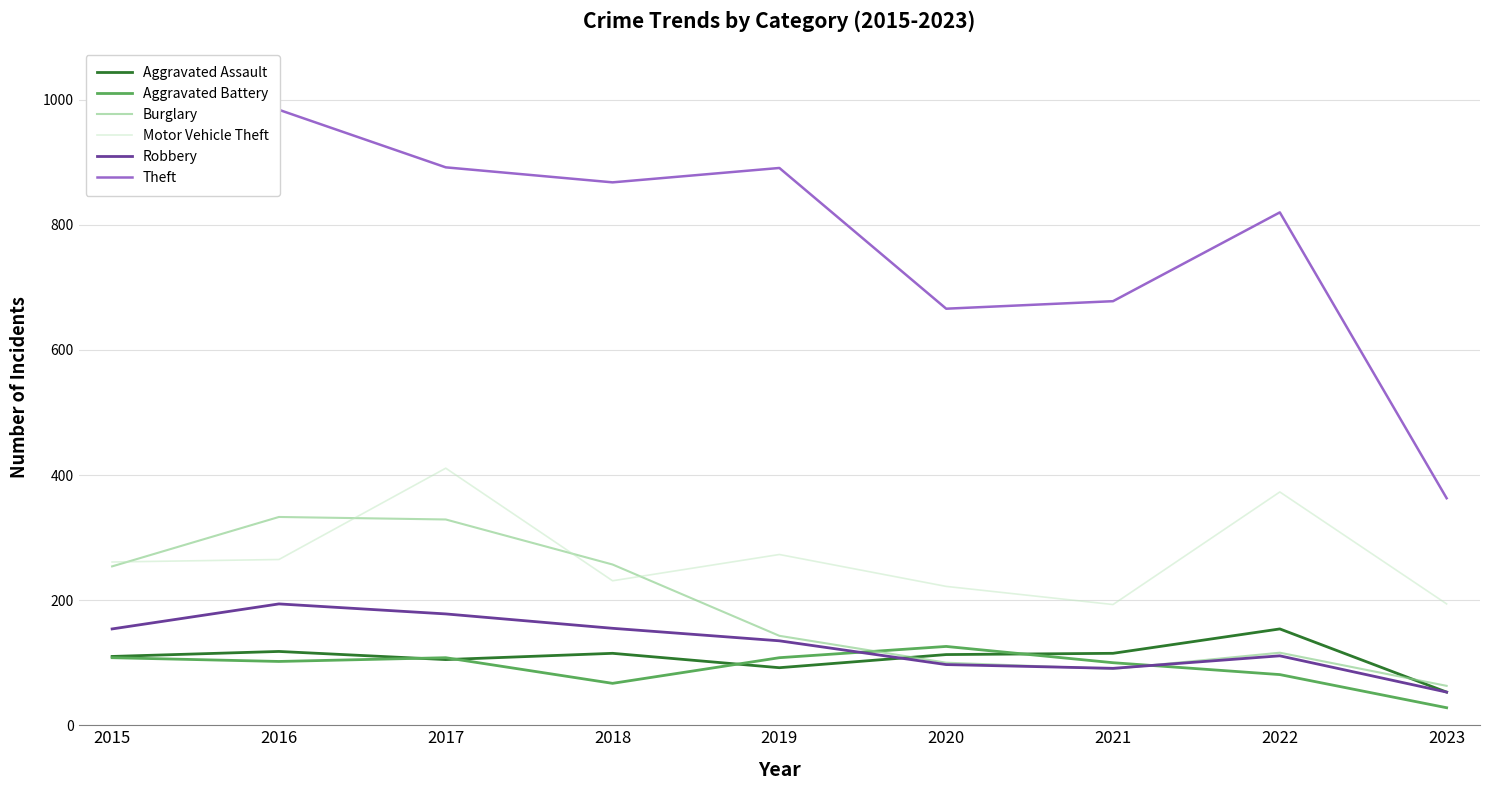

Read the Theft value at 2022, to the nearest 10.

820